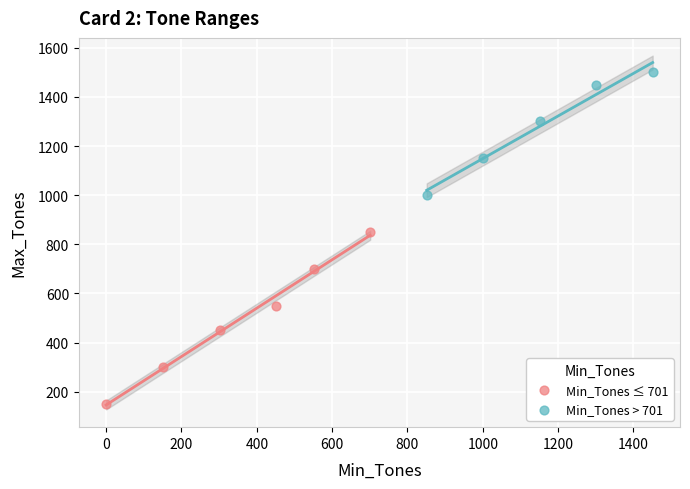

Which series reaches the maximum Y coordinate?

Min_Tones > 701